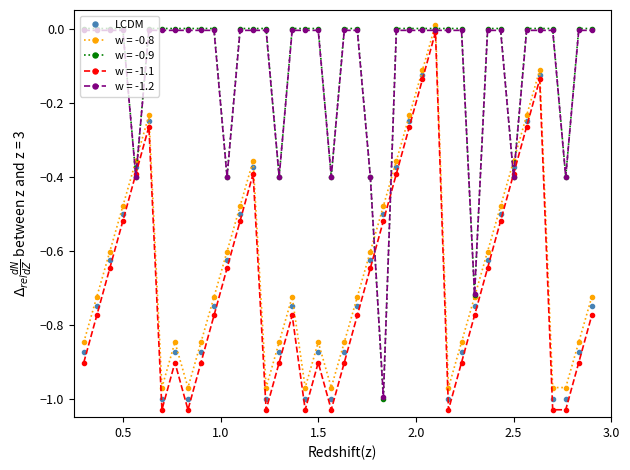

True or false: w = -1.1 has more than 1 interior local peaks.

True